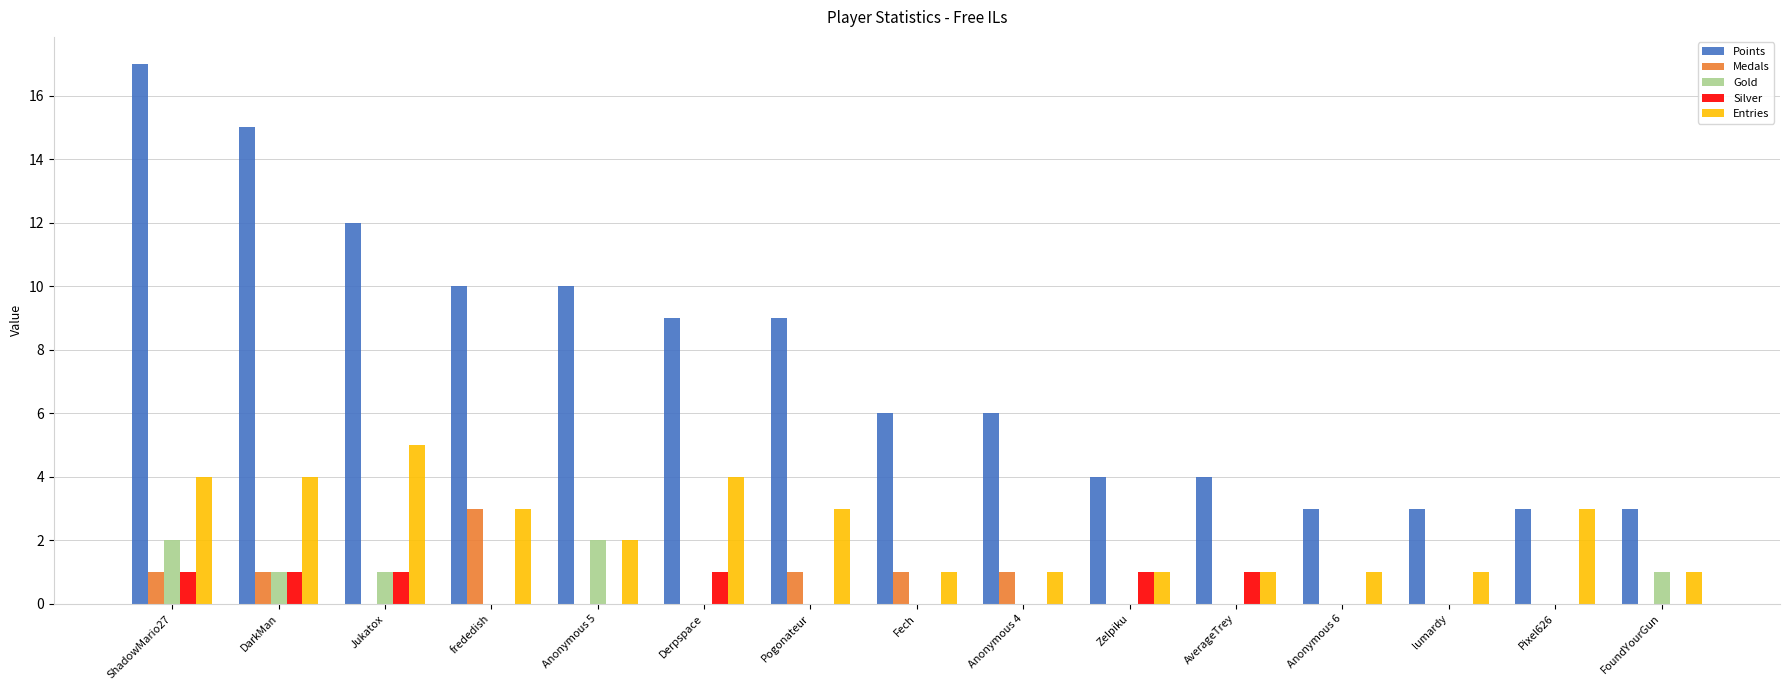

What is the highest value of the Gold series?

2